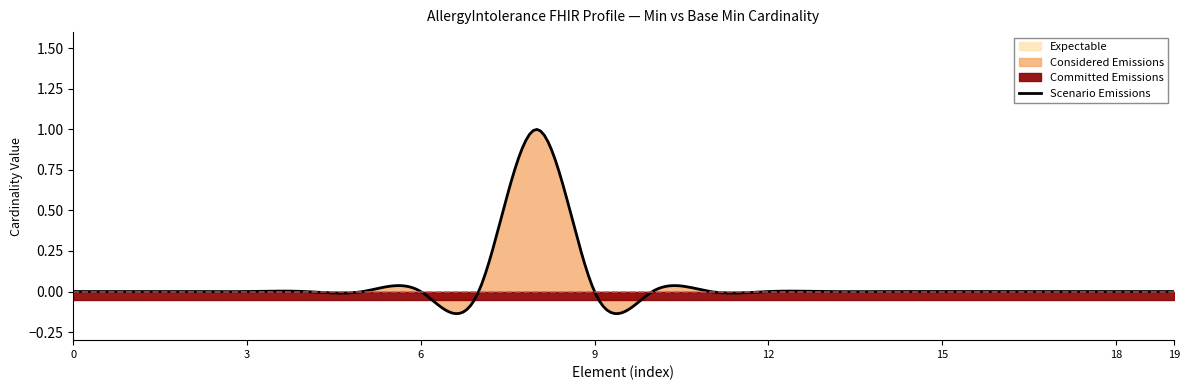

At how many categories does at least one series exceed 0?

1